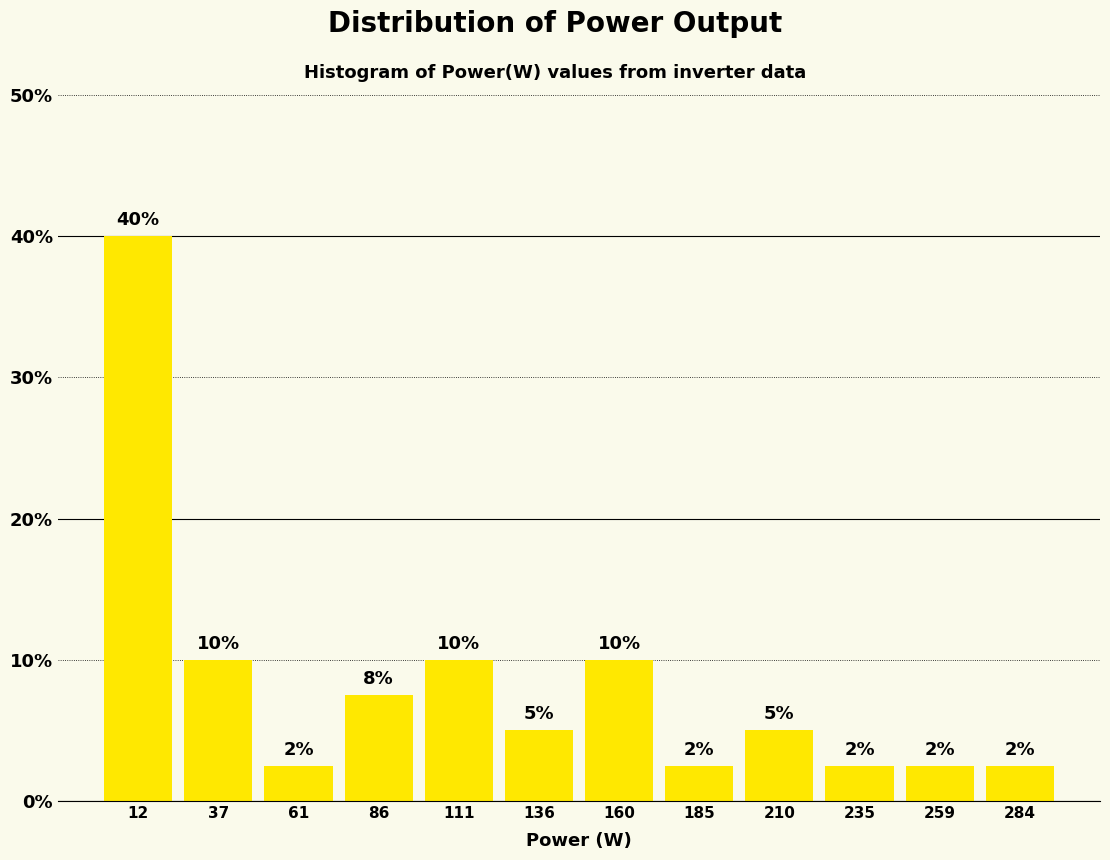

Over which range of the x-axis is the bar tallest?

0 to 25